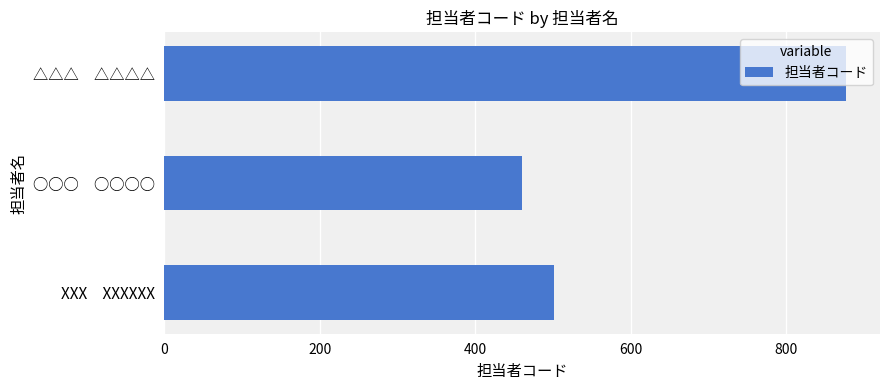

Does the chart contain stacked bars?

No